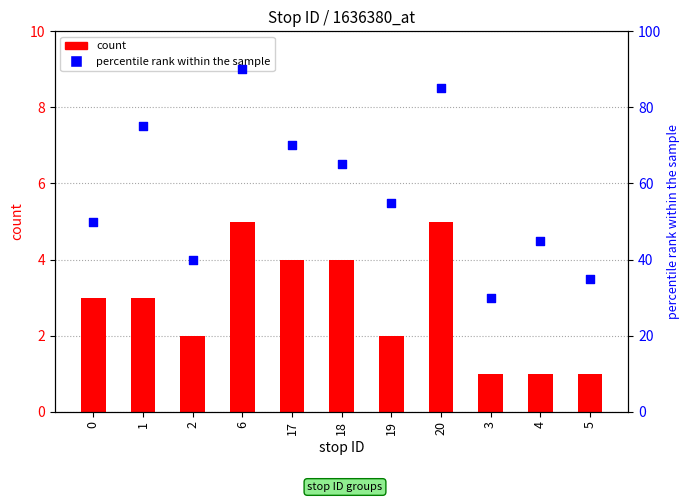

At which category is the sum across all series the highest?

6